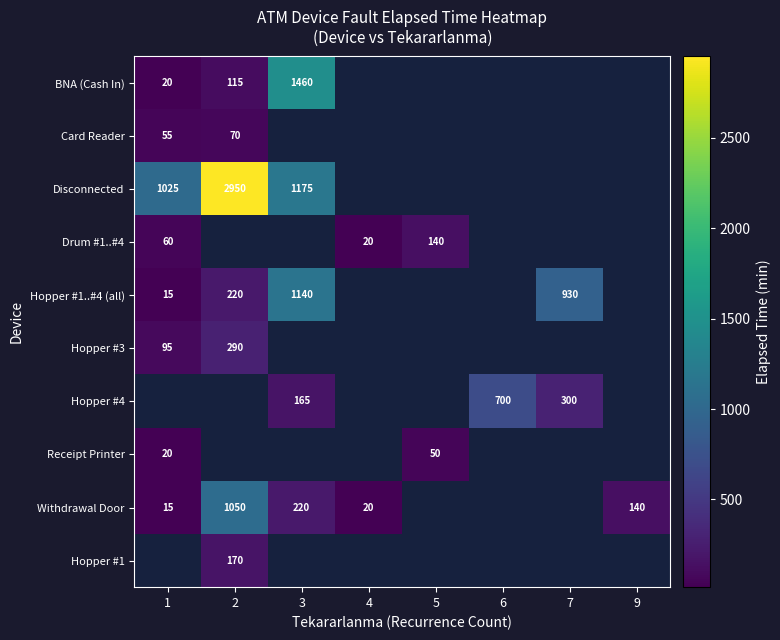

Is it true that Hopper #1..#4 (all) equals 220 at 2?

True